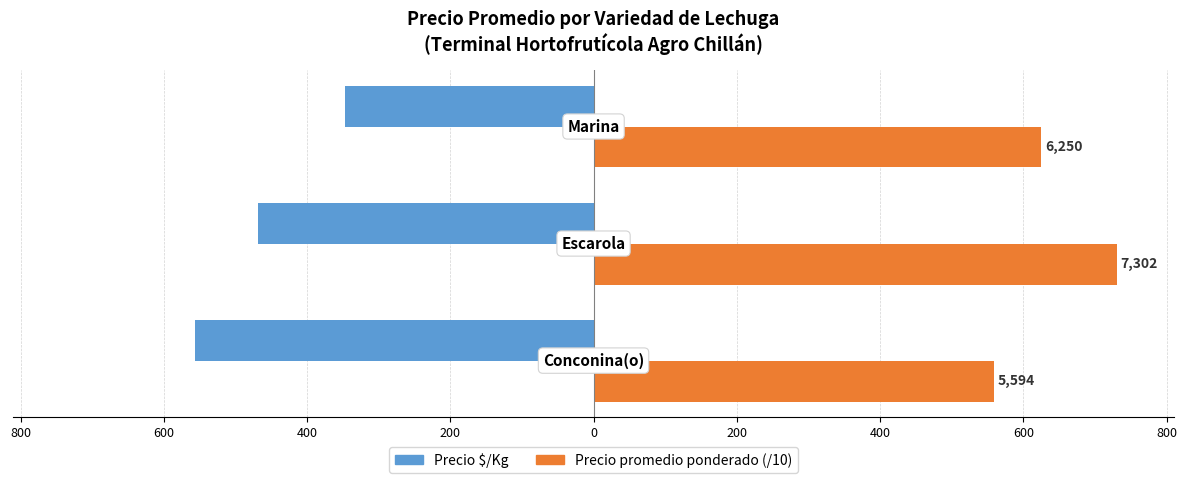

What are all the series names shown in the legend?

Precio $/Kg, Precio promedio ponderado (/10)